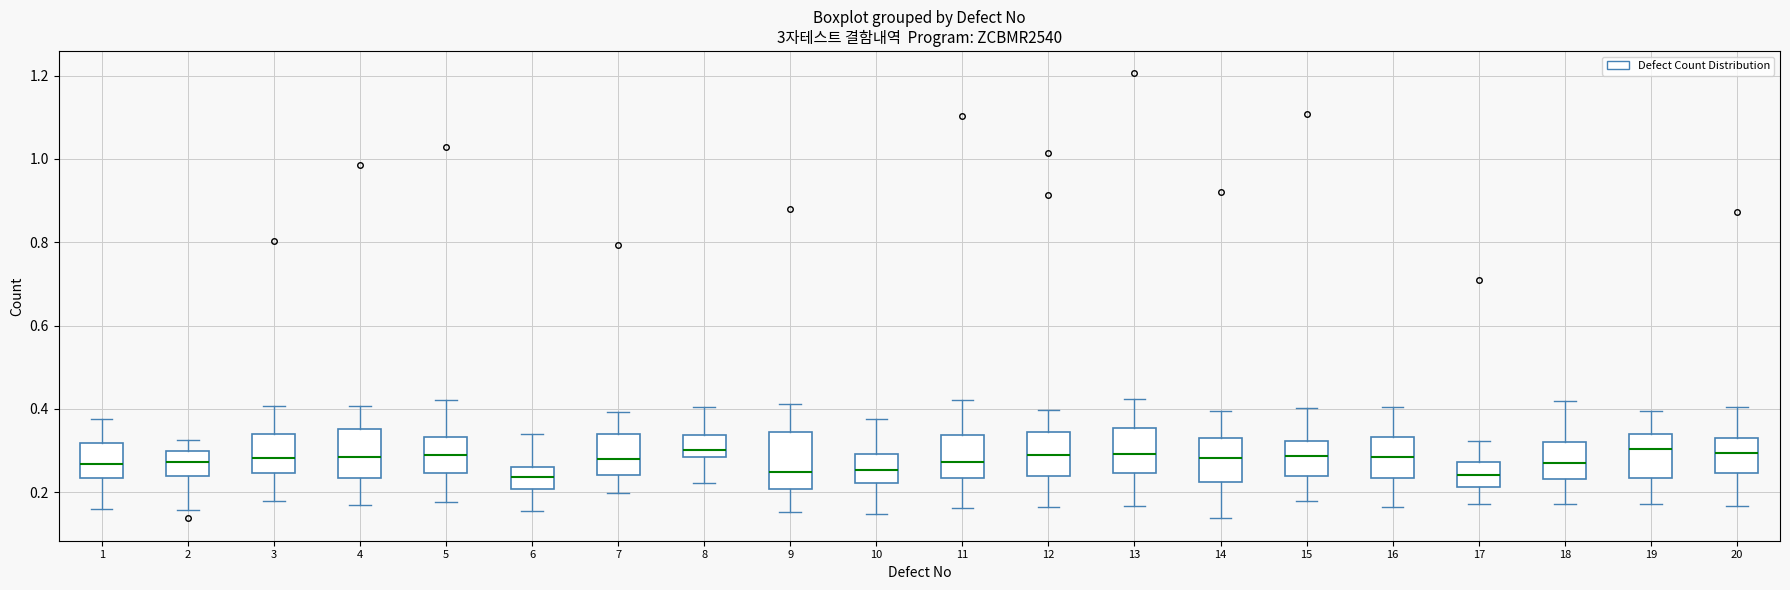

Where is the upper edge of the box at x = 6 on the y-axis? The values are not printed on the chart, so give them approximately, as read against the axis.

0.26